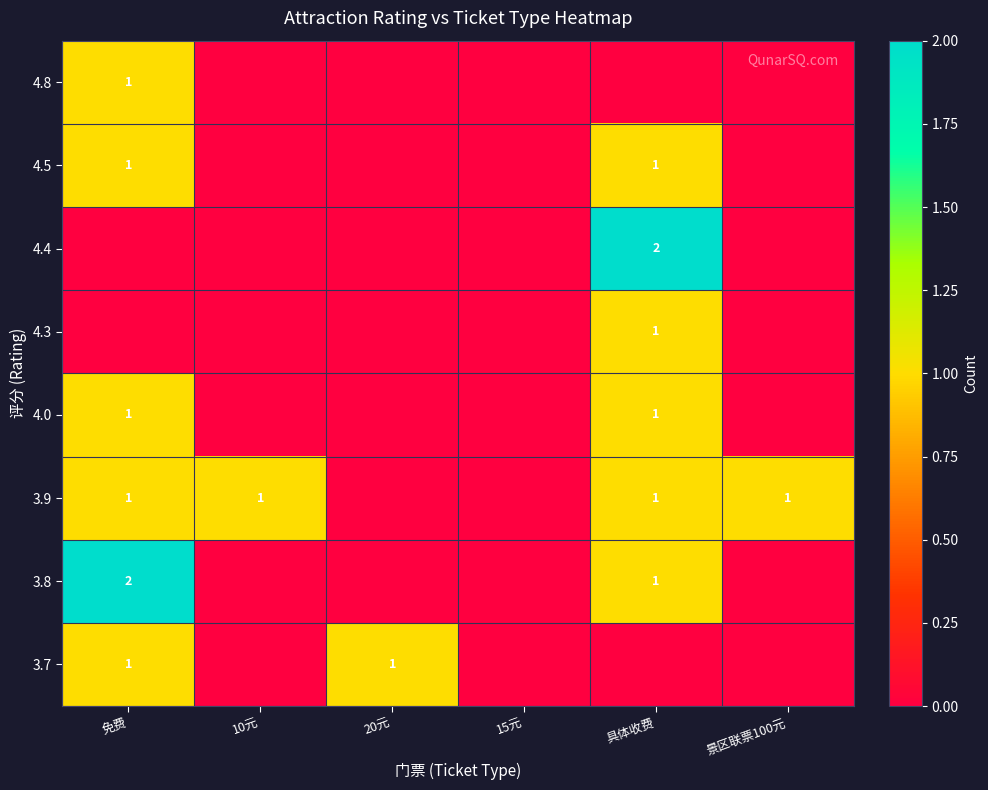

How many categories are shown in the chart?

6